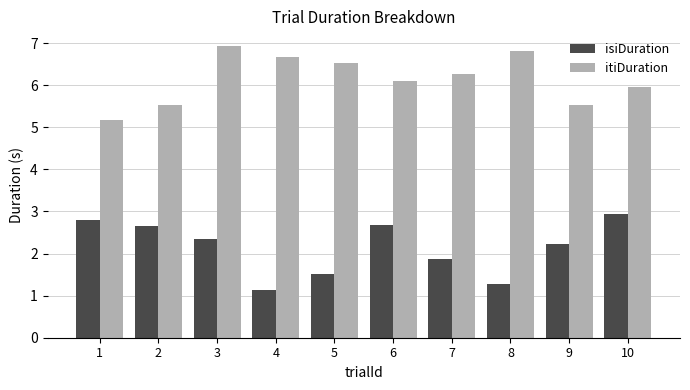

What is the sum of the isiDuration values at 5 and 6?

4.2